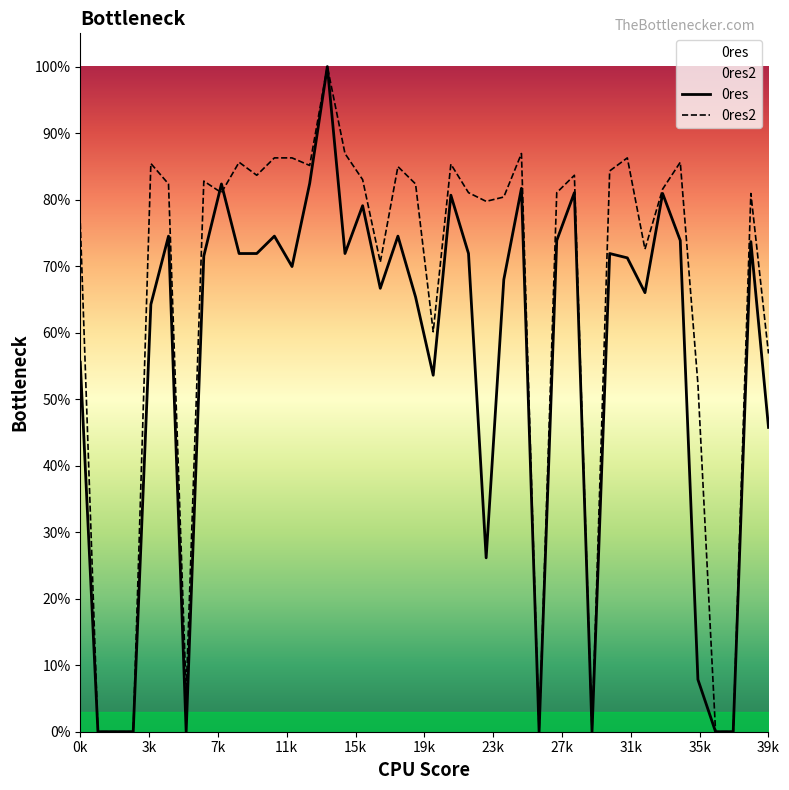

Between 19 and 30, which series saw the biggest shift?

0res